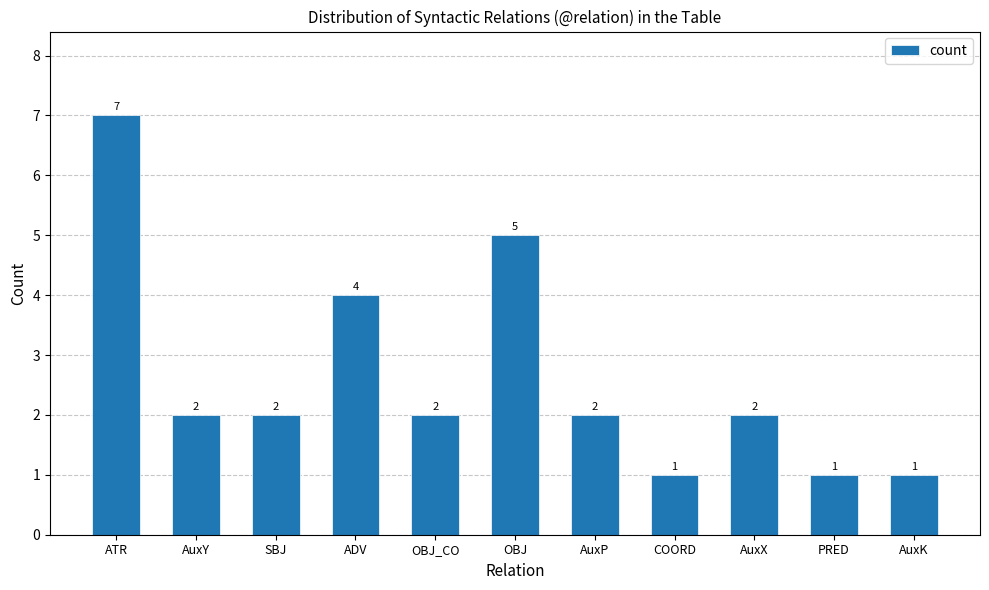

Which category has the highest value across all series?

ATR